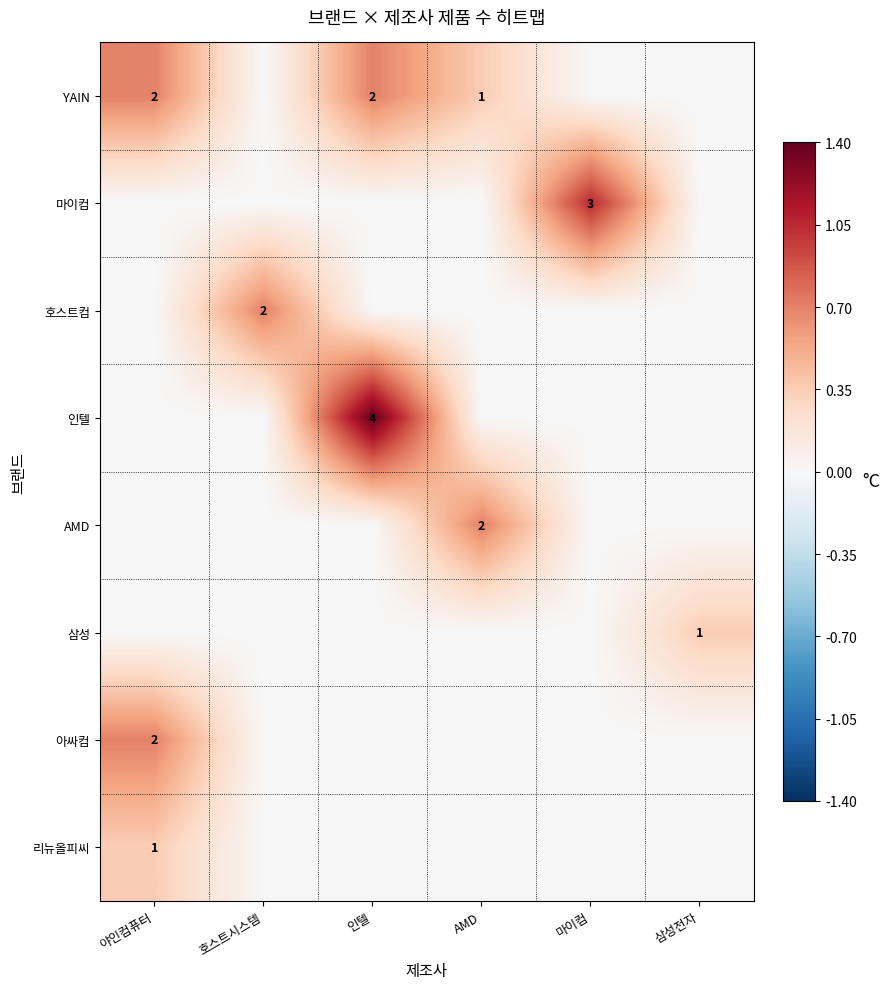

The 리뉴올피씨 series shows 0 at 야인컴퓨터. True or false?

False